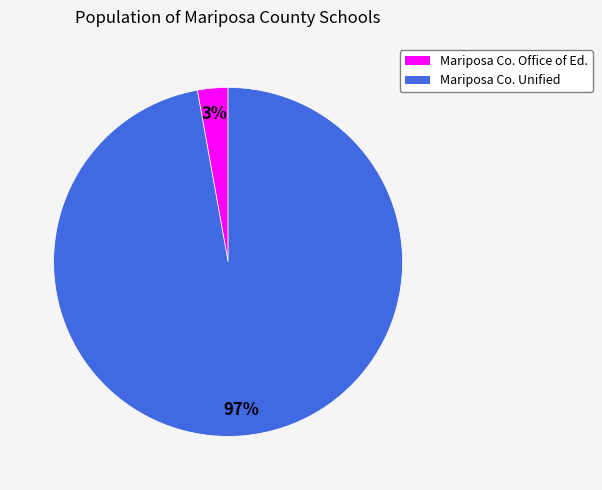

Is there any slice that represents more than half of the pie?

Yes